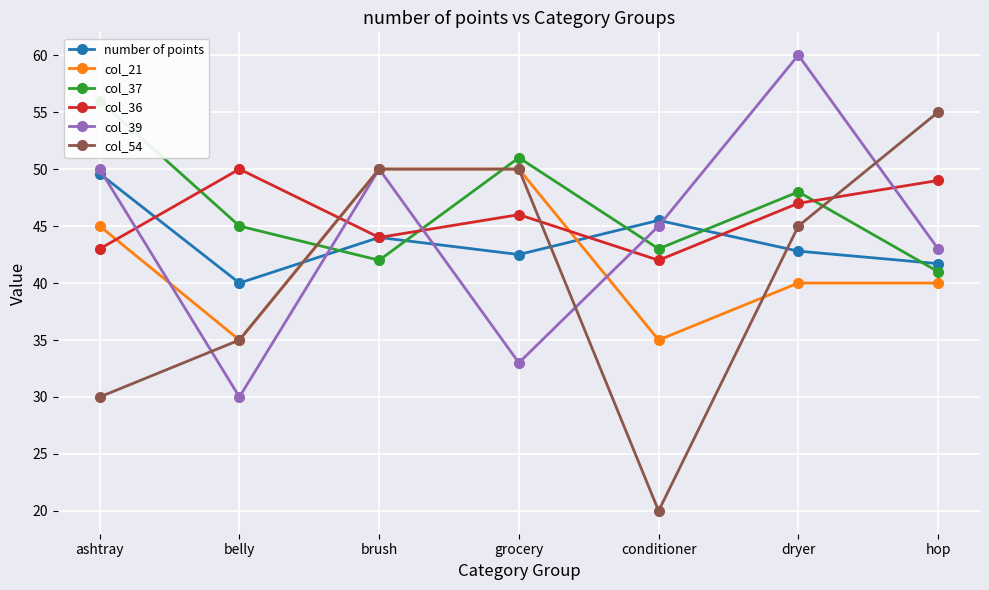

What is the label of the 7th point from the right?

ashtray